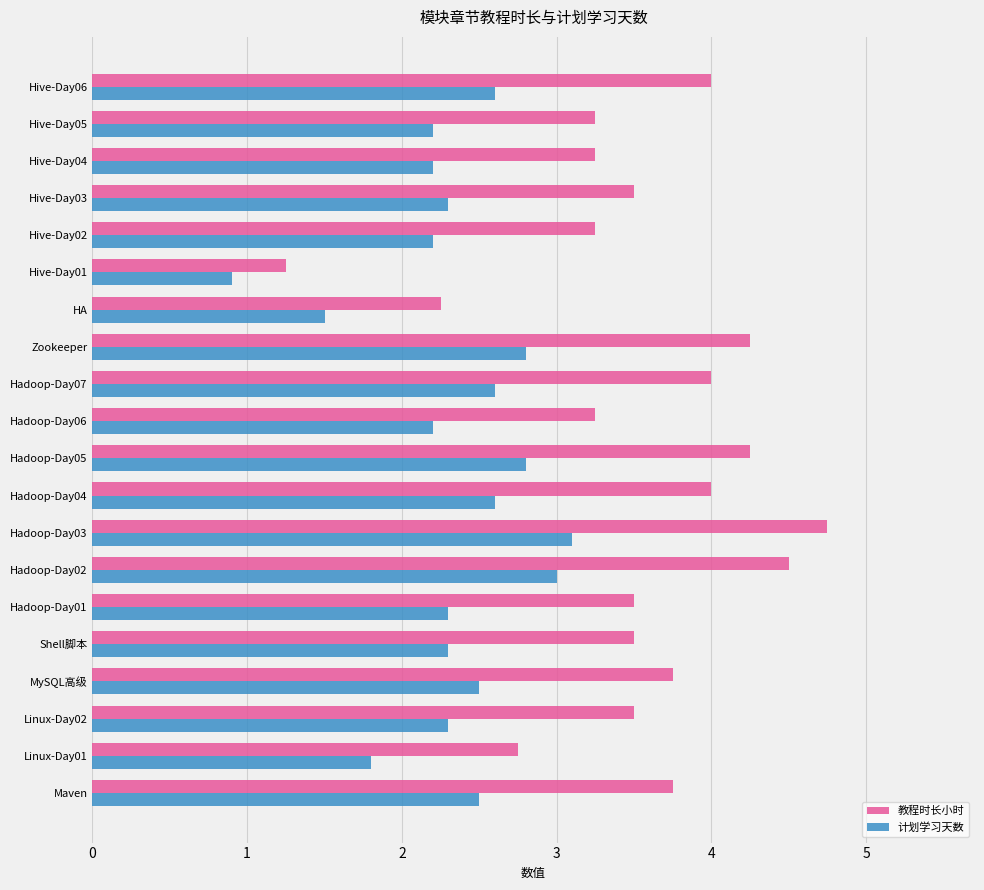

At which category is the sum across all series the highest?

Hadoop-Day03